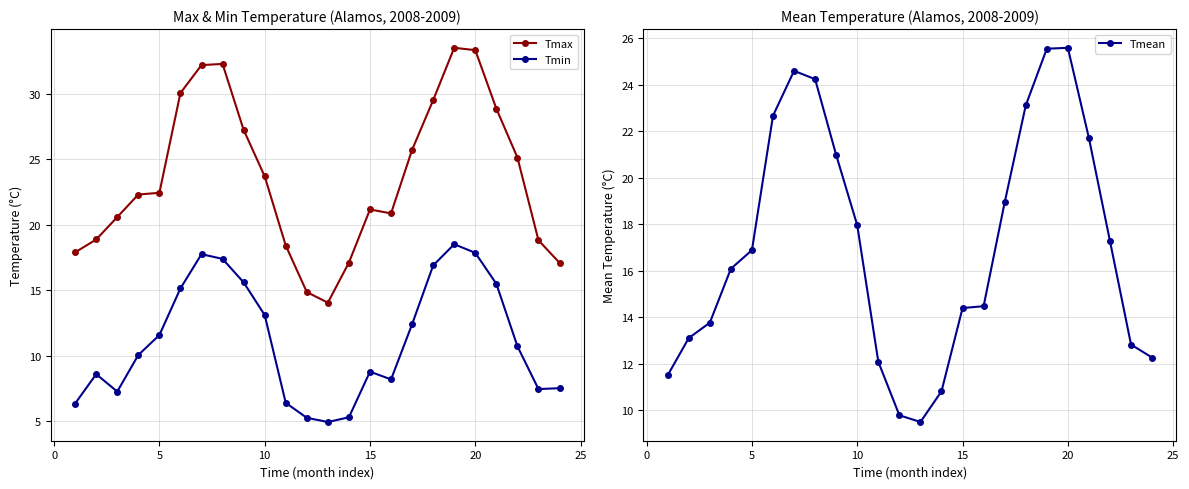

True or false: Tmin and Tmax cross at least once.

False